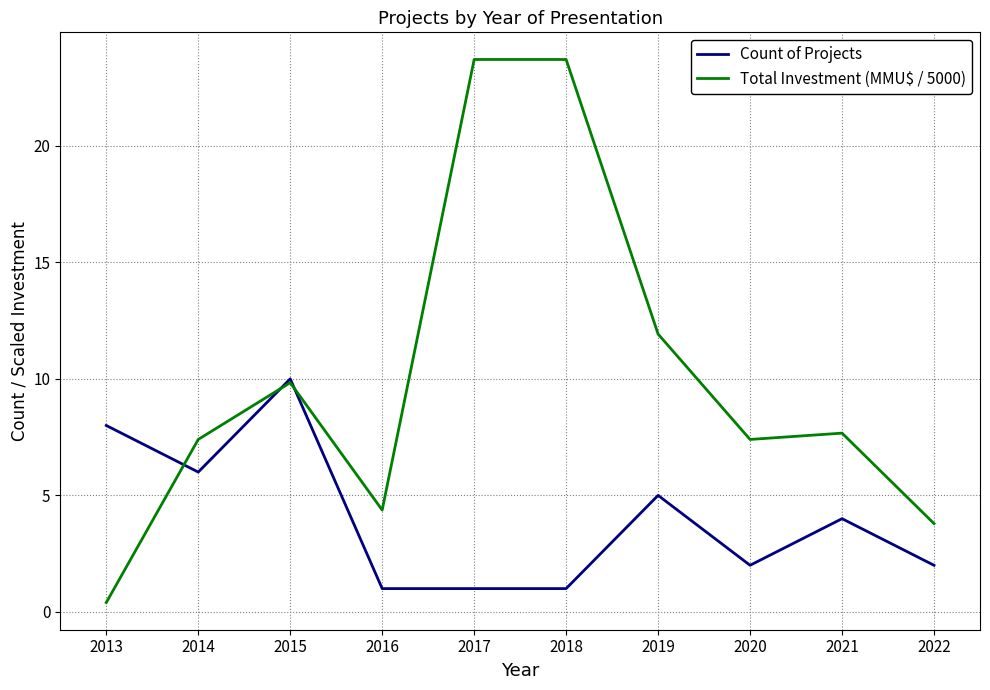

Is the value of Count of Projects at 2015 greater than the value of Total Investment (MMU$ / 5000) at 2018?

No